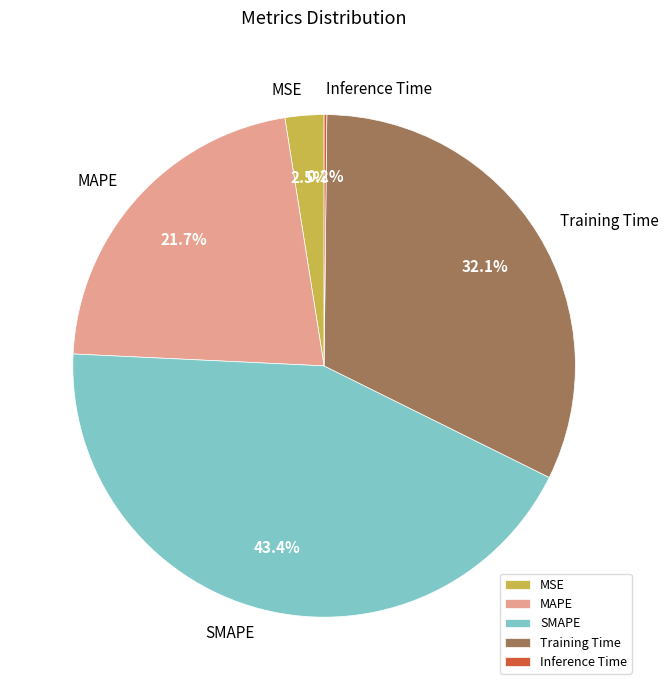

Does MAPE account for over 50% of the chart?

No